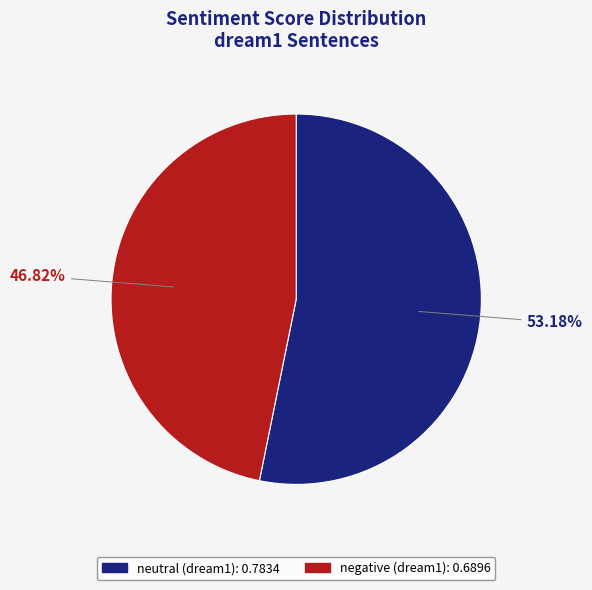

Do negative (dream1) and neutral (dream1) together represent more than half of the pie?

Yes